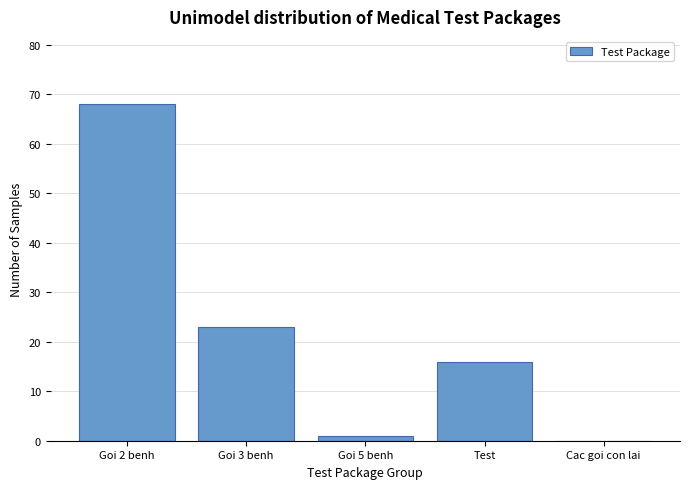

Reading left to right, transcribe all the data shown in this chart.

Goi 2 benh=68	Goi 3 benh=23	Goi 5 benh=1	Test=16	Cac goi con lai=0